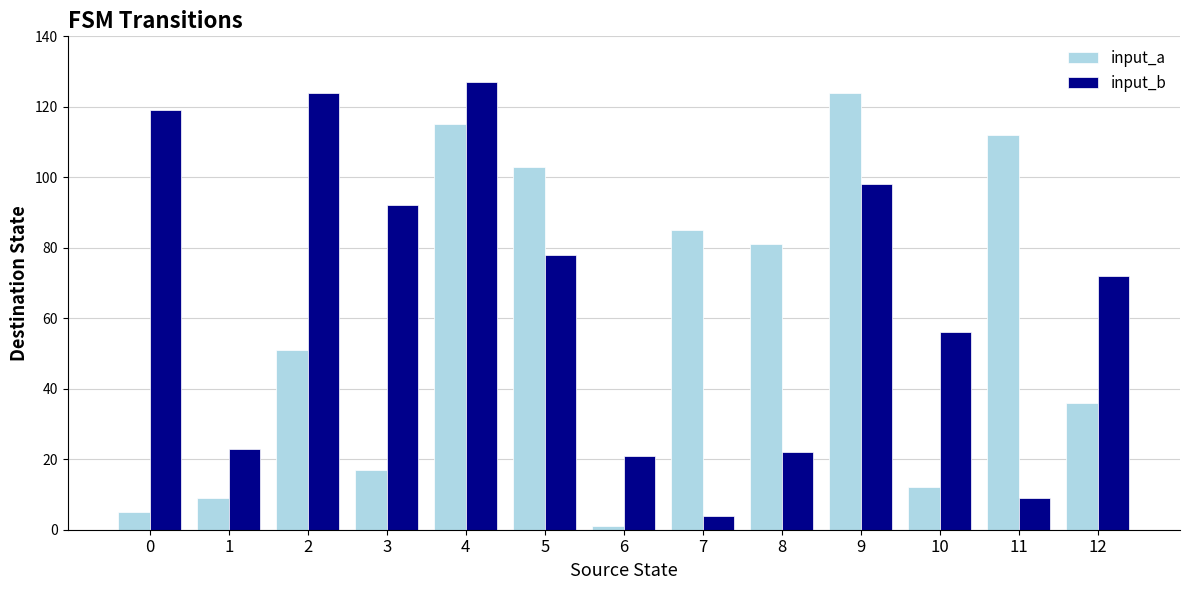

Which series has the largest total across all categories?

input_b